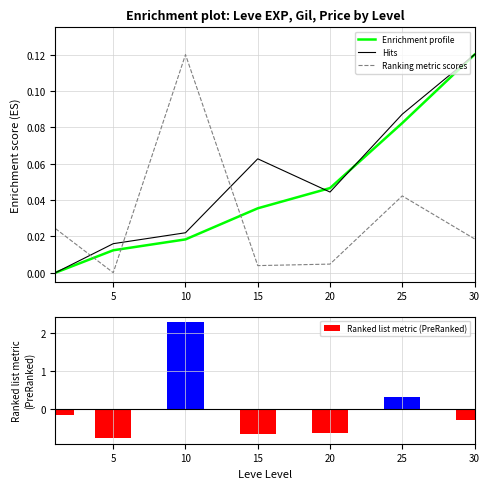

How many intersections are there between Ranking metric scores and Hits?

3